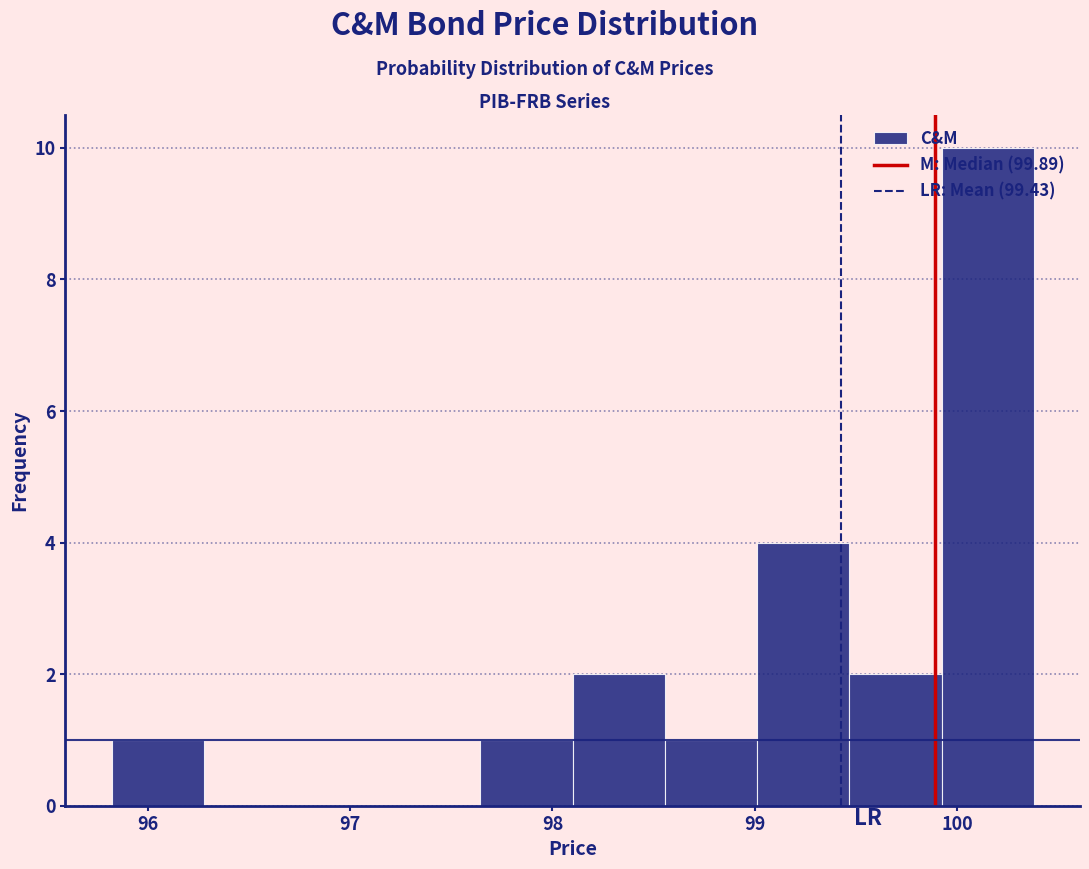

Reading left to right, list every bar in this chart as the range it spans on the x-axis followed by its height. Neither the bar edges nor the heights are printed on the chart, so give them approximately, as read against the axes.

95.8 to 96.3: 1
96.3 to 96.7: 0
96.7 to 97.2: 0
97.2 to 97.6: 0
97.6 to 98.1: 1
98.1 to 98.6: 2
98.6 to 99.0: 1
99.0 to 99.5: 4
99.5 to 99.9: 2
99.9 to 100.4: 10